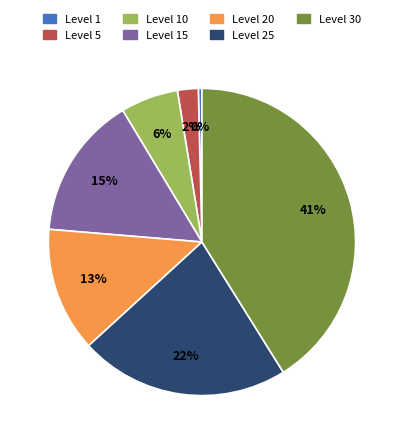

Is there any slice that represents more than half of the pie?

No